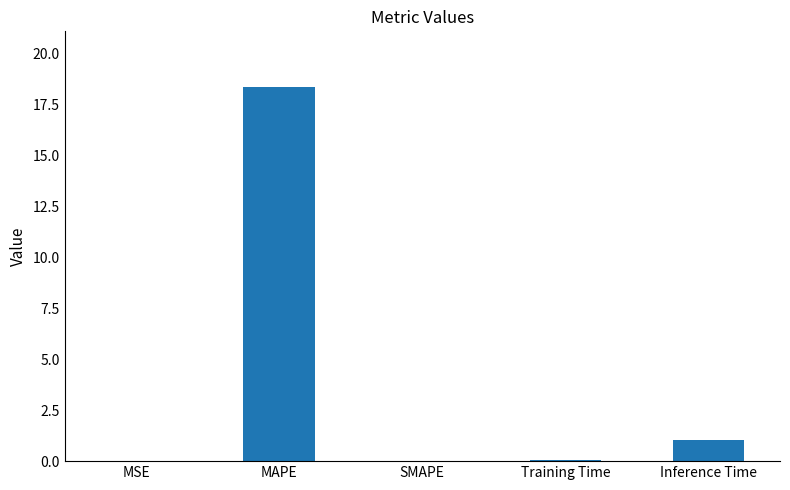

What is the maximum value shown in the chart?

18.3